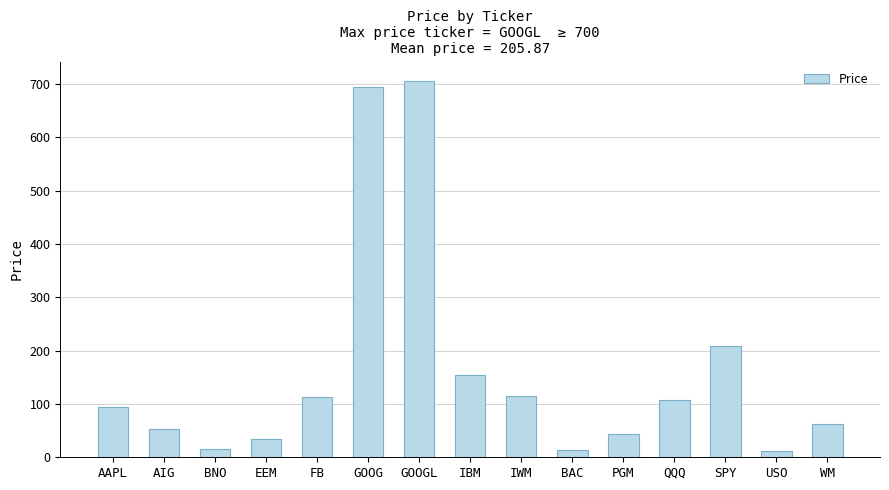

How many bars are there in total?

15